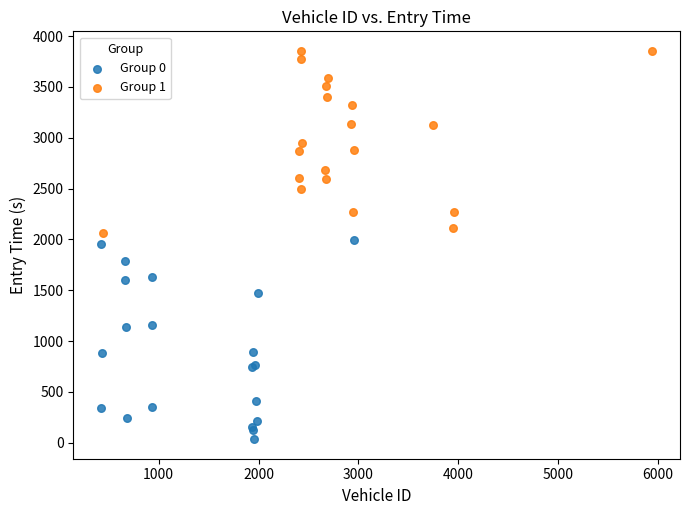

Which series reaches the minimum Y coordinate?

Group 0